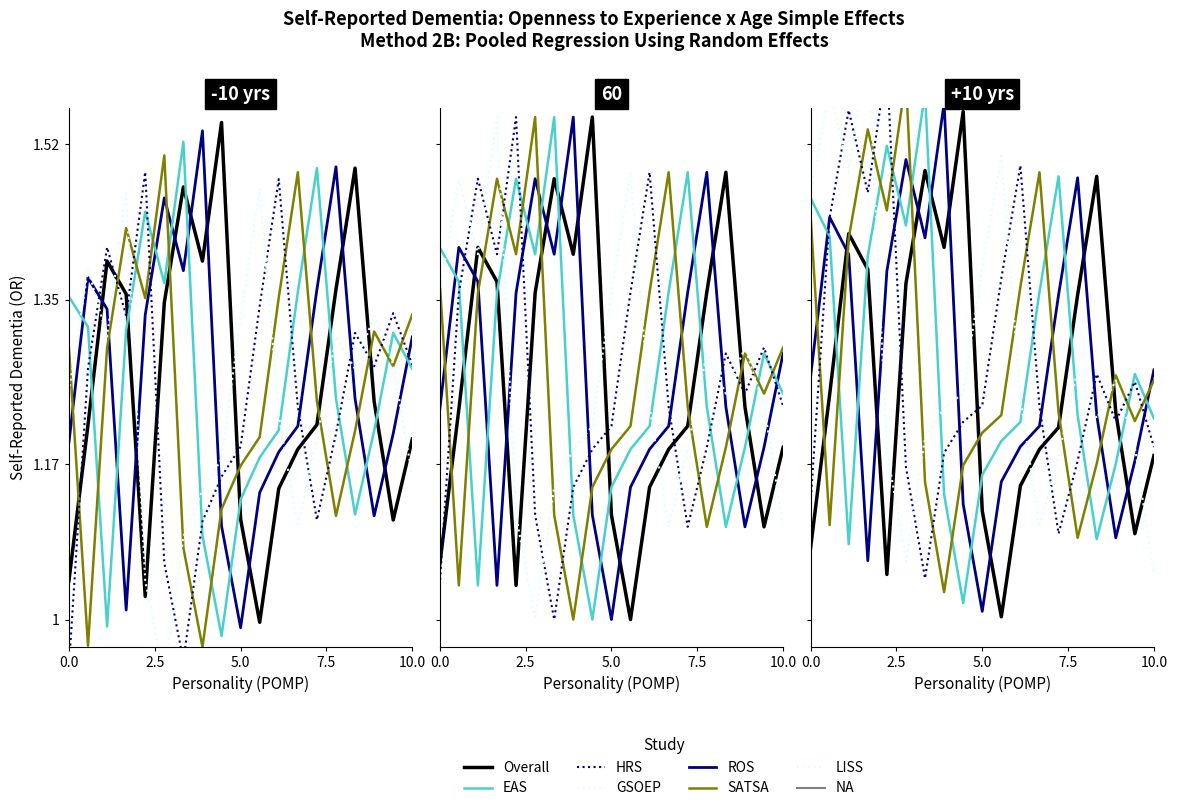

How many intersections are there between HRS and SATSA?

10